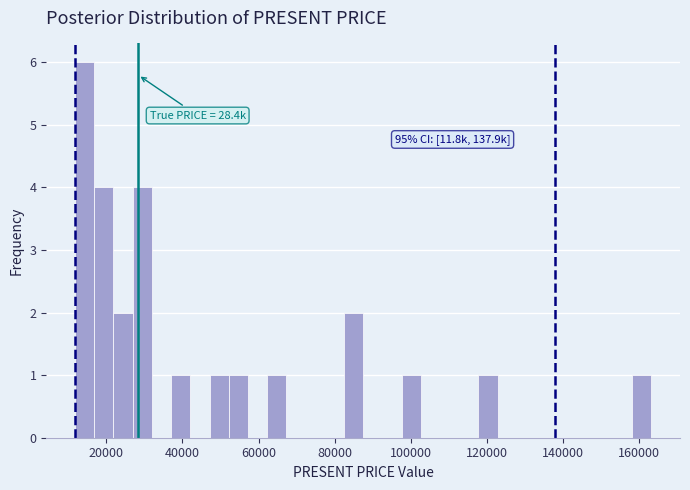

Read against the x-axis, roughly where is the centre of the tallest bar?

14000